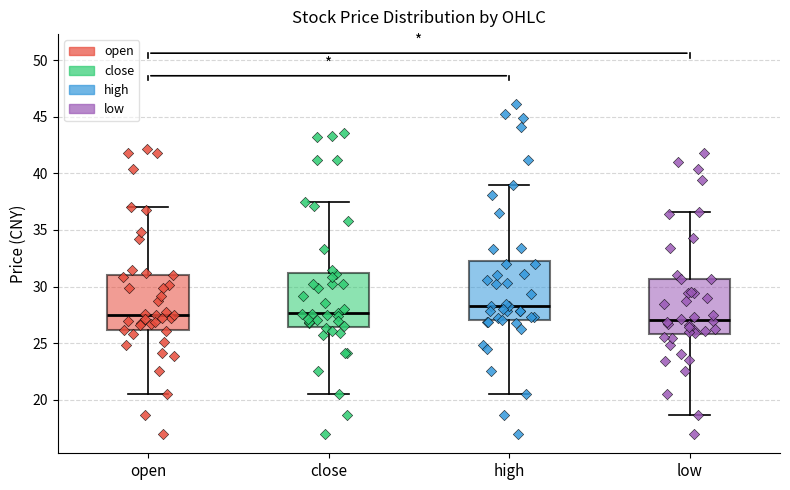

Where is the lower edge of the box for open on the y-axis? The values are not printed on the chart, so give them approximately, as read against the axis.

26.0